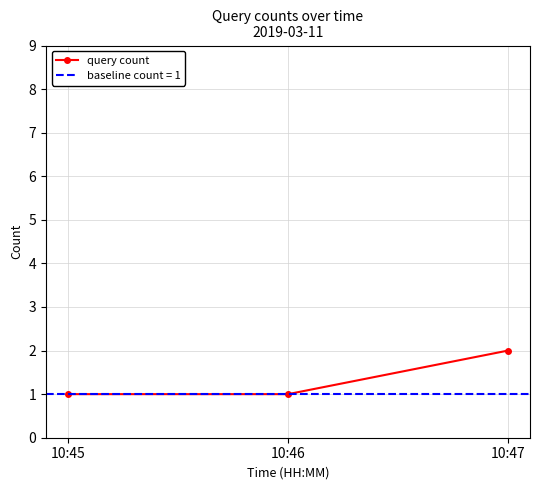

Reading left to right, extract all data points from this chart.

1	1	2